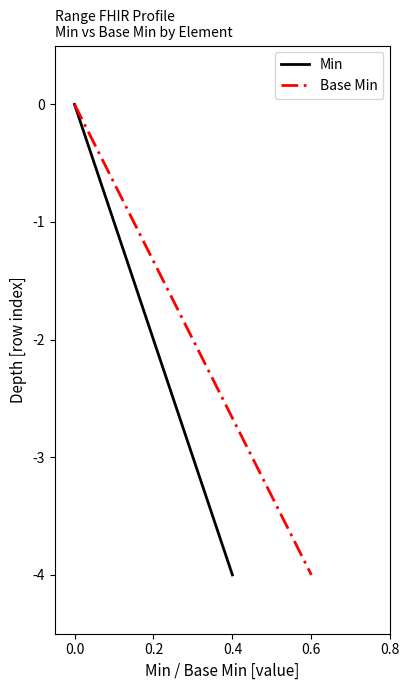

Where does the Base Min series first go above -2?

0.0